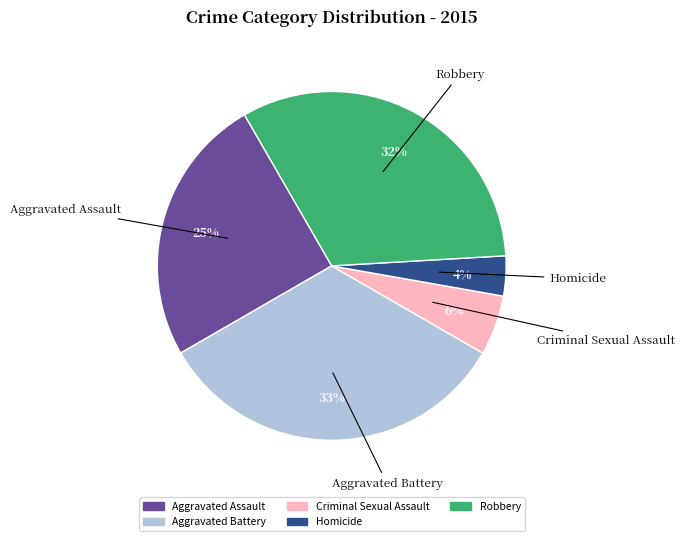

Combined, do Criminal Sexual Assault and Robbery account for over 50%?

No